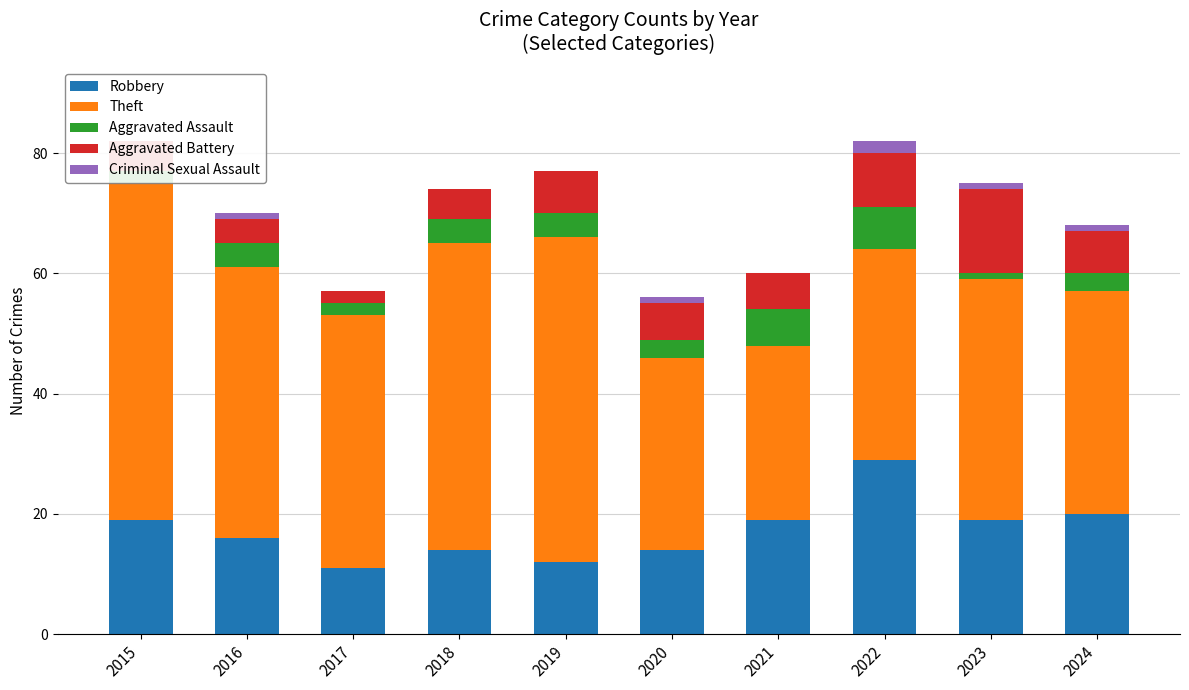

The Theft series shows 54 at 2019. True or false?

True